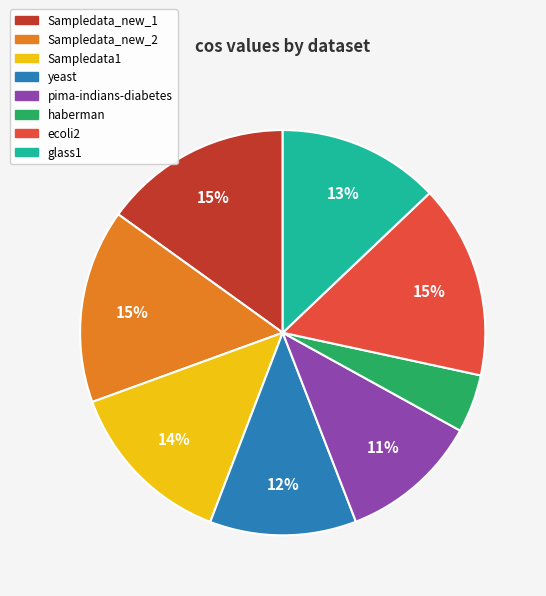

Does any single category account for the majority?

No